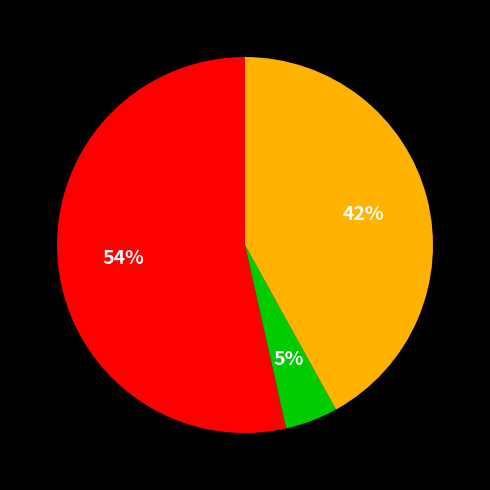

Is there any slice that represents more than half of the pie?

Yes